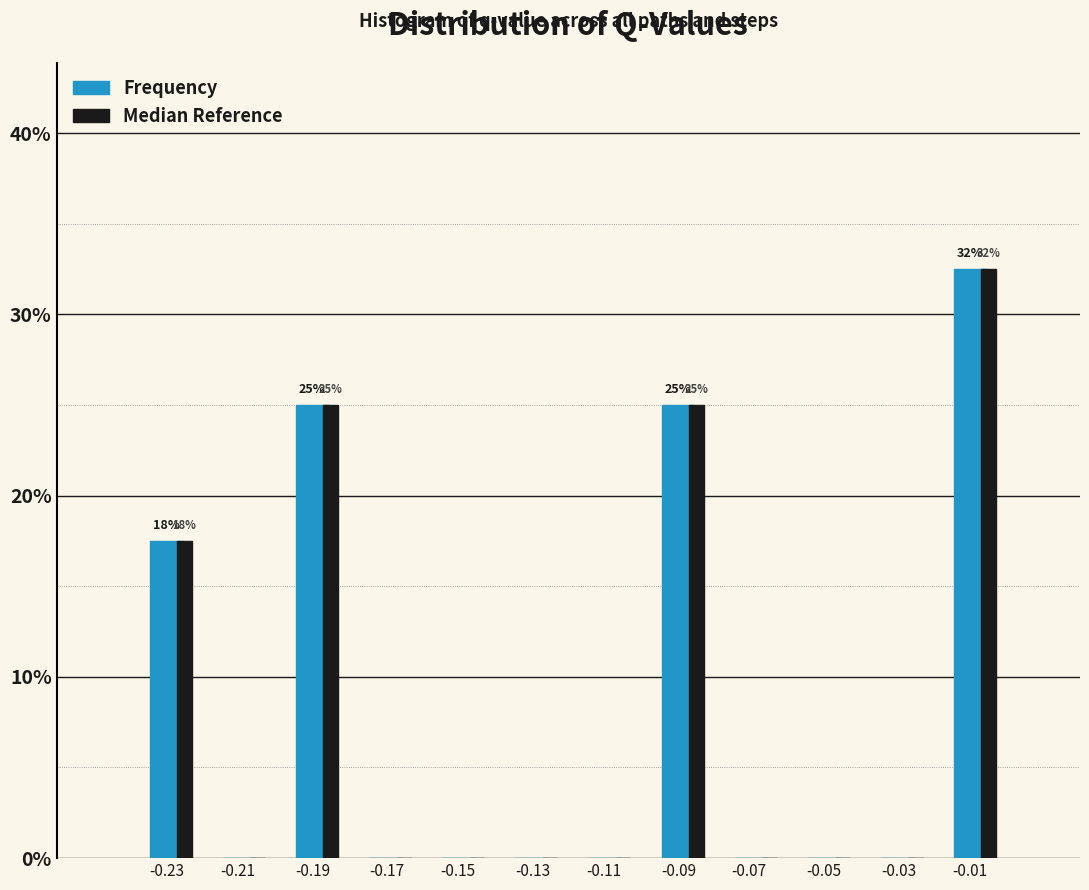

What is the maximum value shown in the chart?

32.5